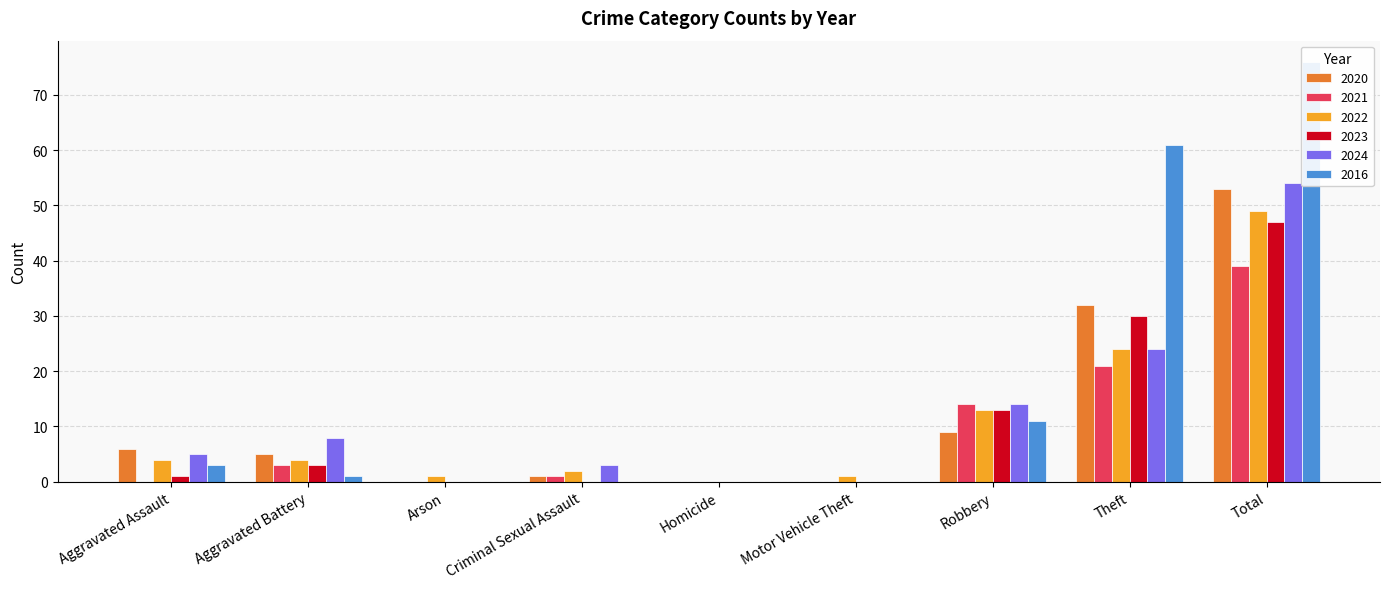

Reading left to right, transcribe all the data shown in this chart.

2020: Aggravated Assault=6	Aggravated Battery=5	Arson=0	Criminal Sexual Assault=1	Homicide=0	Motor Vehicle Theft=0	Robbery=9	Theft=32	Total=53
2021: Aggravated Assault=0	Aggravated Battery=3	Arson=0	Criminal Sexual Assault=1	Homicide=0	Motor Vehicle Theft=0	Robbery=14	Theft=21	Total=39
2022: Aggravated Assault=4	Aggravated Battery=4	Arson=1	Criminal Sexual Assault=2	Homicide=0	Motor Vehicle Theft=1	Robbery=13	Theft=24	Total=49
2023: Aggravated Assault=1	Aggravated Battery=3	Arson=0	Criminal Sexual Assault=0	Homicide=0	Motor Vehicle Theft=0	Robbery=13	Theft=30	Total=47
2024: Aggravated Assault=5	Aggravated Battery=8	Arson=0	Criminal Sexual Assault=3	Homicide=0	Motor Vehicle Theft=0	Robbery=14	Theft=24	Total=54
2016: Aggravated Assault=3	Aggravated Battery=1	Arson=0	Criminal Sexual Assault=0	Homicide=0	Motor Vehicle Theft=0	Robbery=11	Theft=61	Total=76